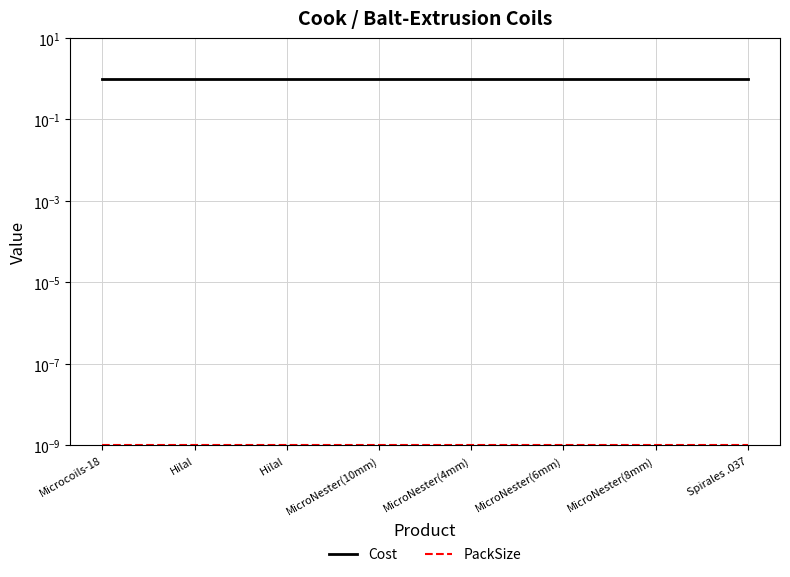

Rank the series by their average value, from highest to lowest.

Cost, PackSize